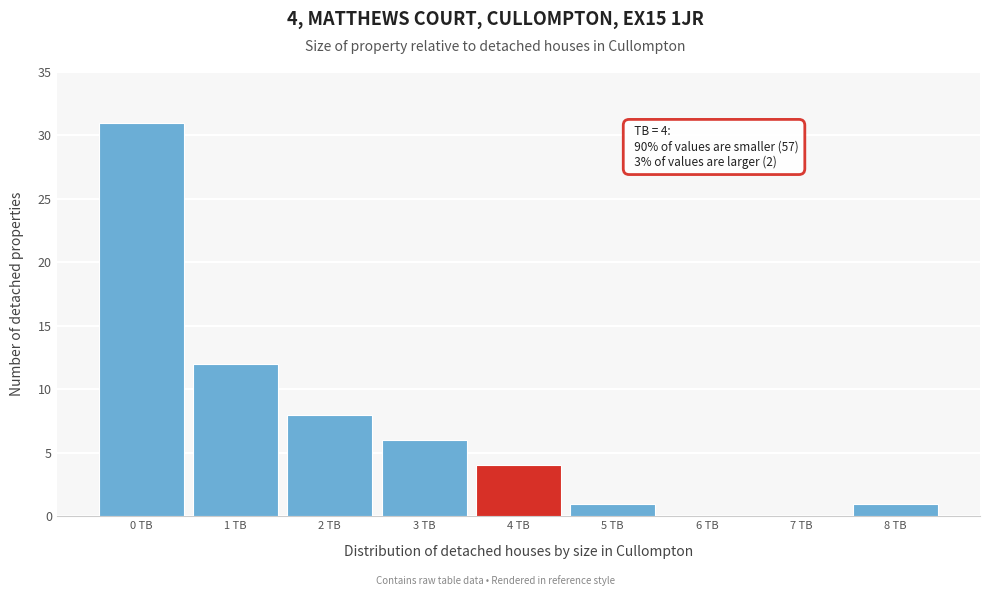

Reading left to right, transcribe all the data shown in this chart.

0 TB=31	1 TB=12	2 TB=8	3 TB=6	4 TB=4	5 TB=1	6 TB=0	7 TB=0	8 TB=1